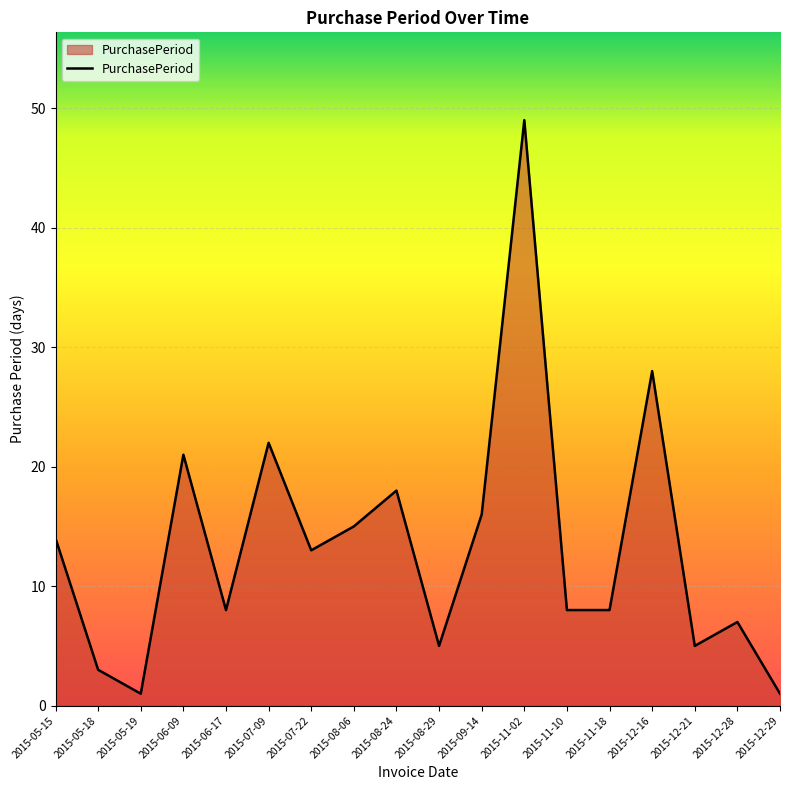

What is the sum of all values?

242